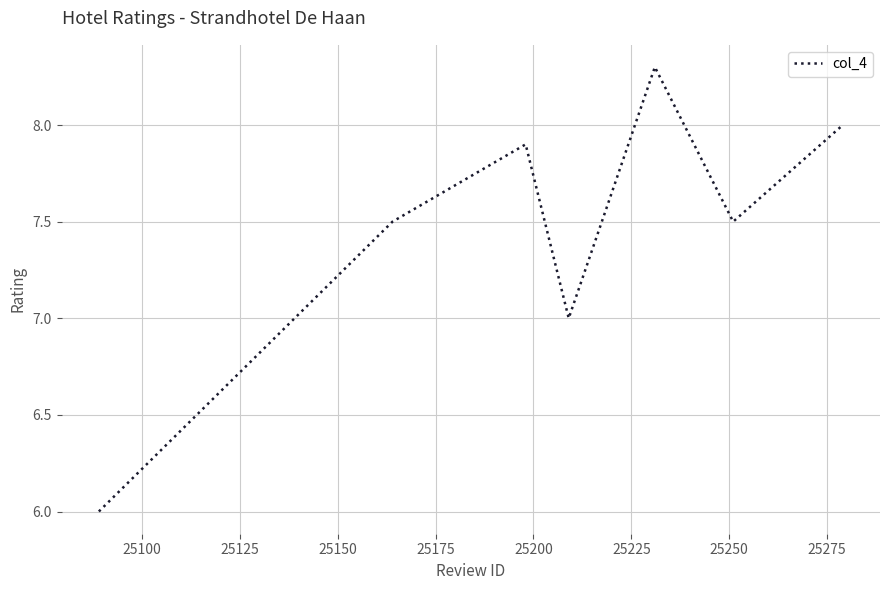

How many interior local valleys (lower than both neighbors) does the data have?

2